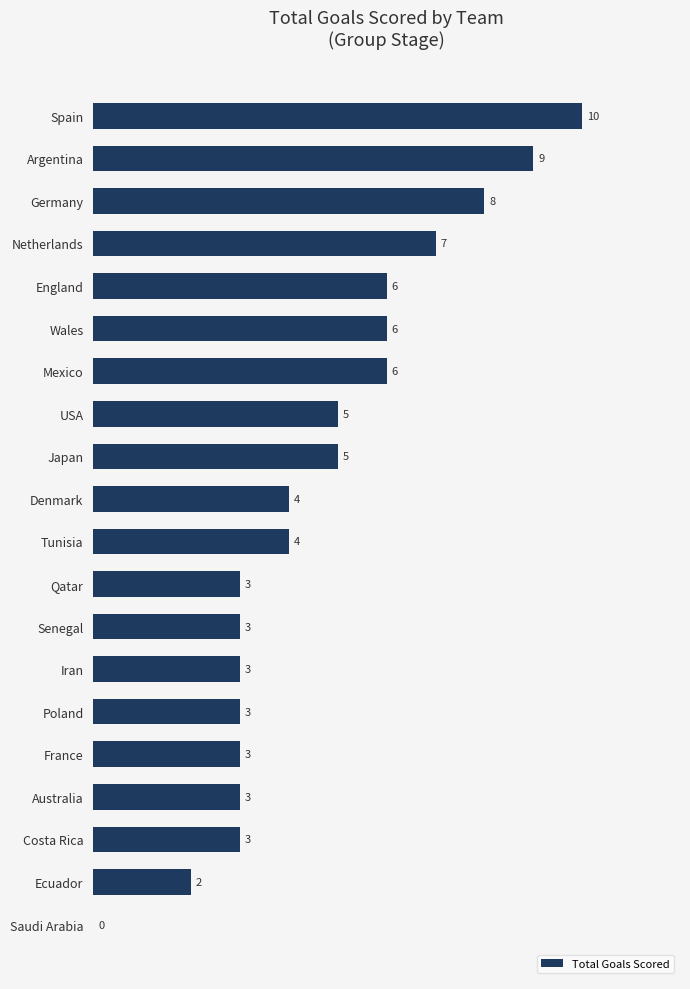

How many series are shown in this chart?

1